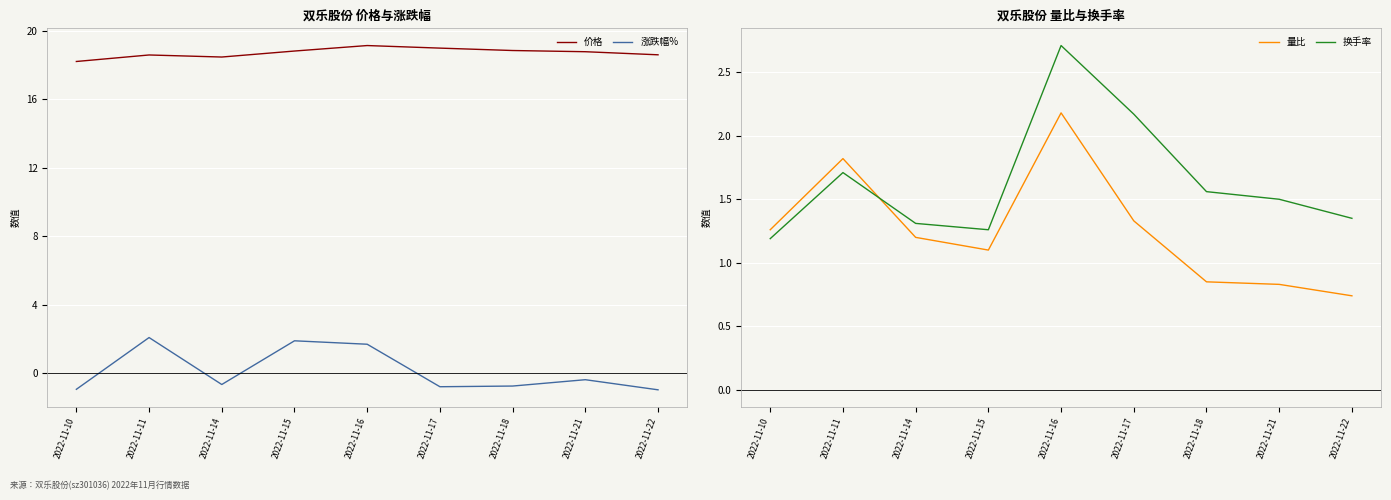

How many distinct data groups are displayed?

4